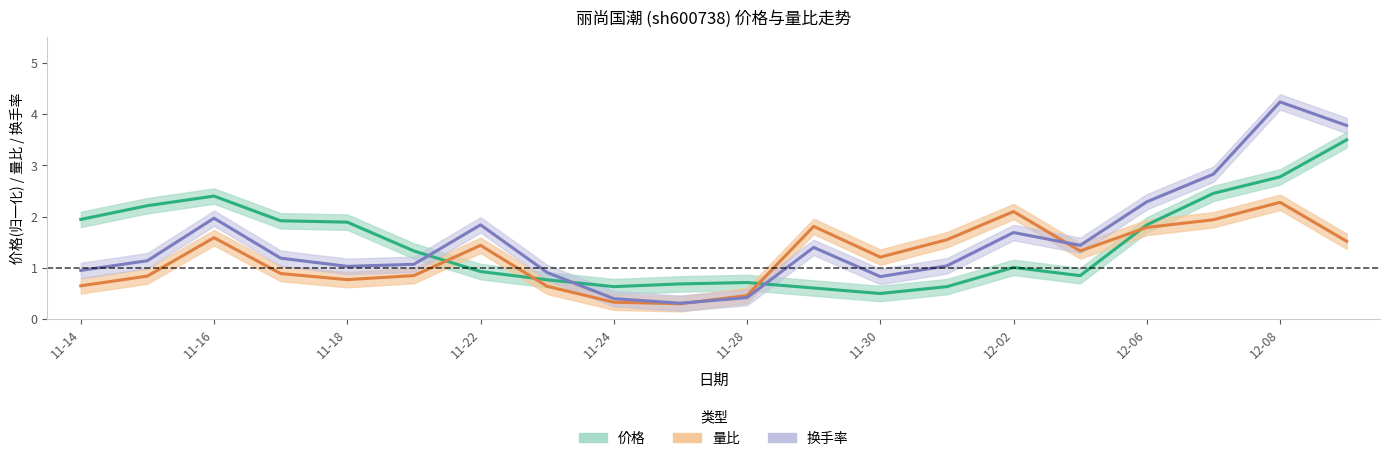

What is the difference between the second highest and minimum values in the 换手率 series?

3.5